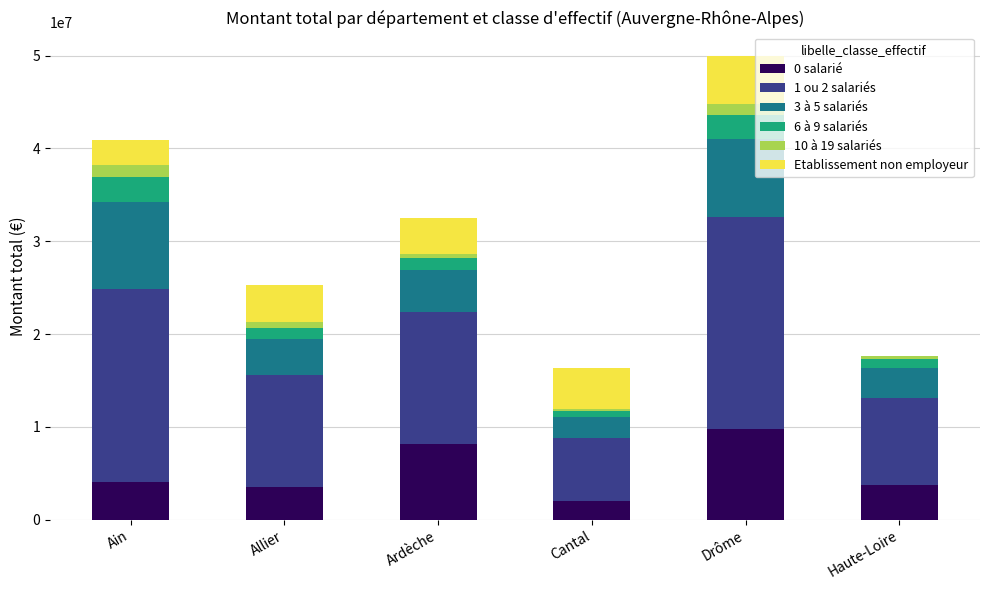

Which category has the highest value in the 0 salarié series?

Drôme